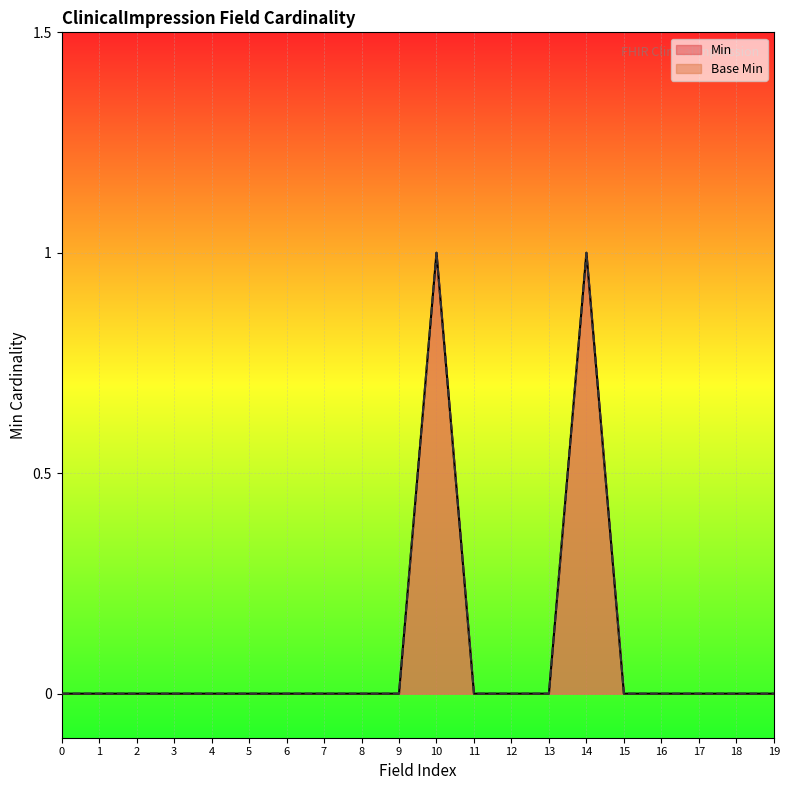

True or false: Min and Base Min intersect in this chart.

False